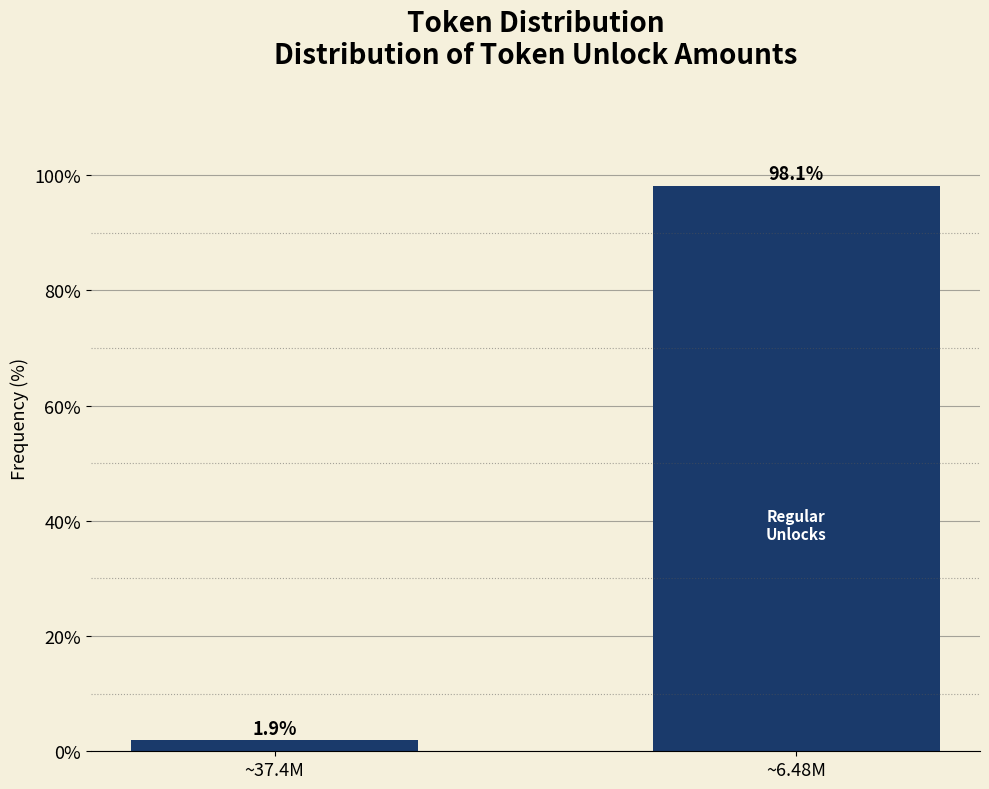

Reading left to right, extract all data points from this chart.

1.9	98.1